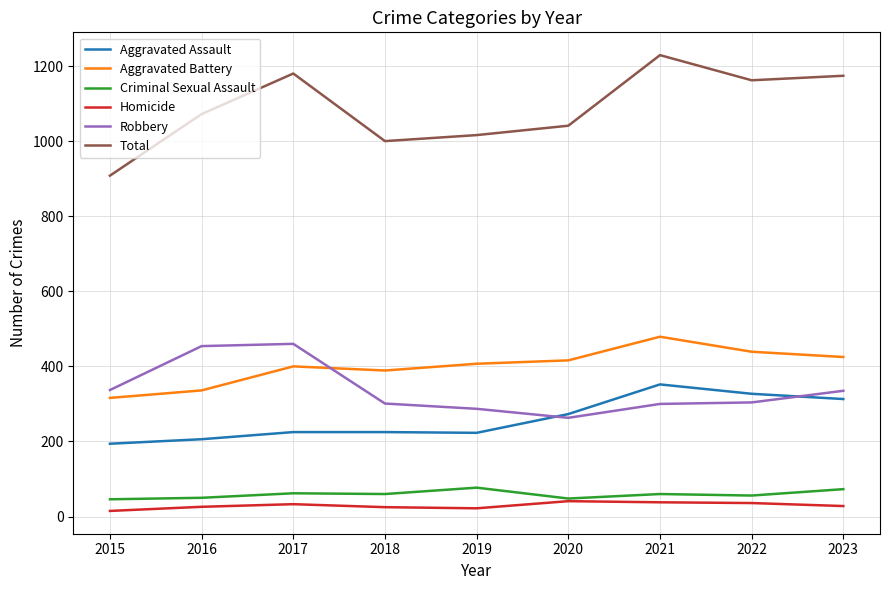

Which series has the largest range (max minus min)?

Total